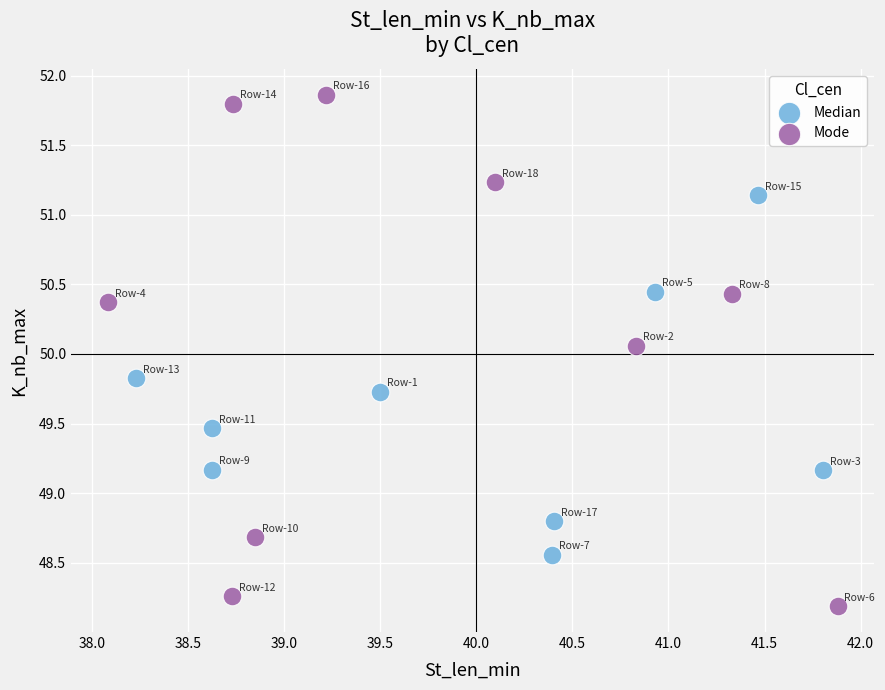

Which series has the largest Y range (max minus min)?

Mode